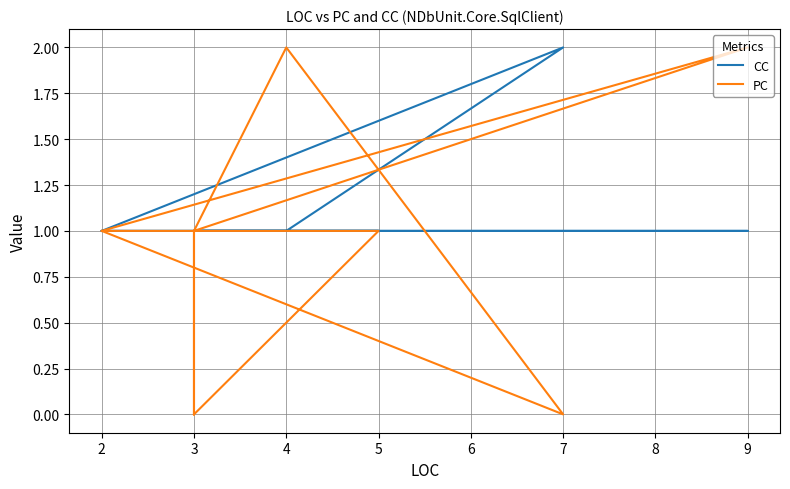

Reading left to right, list all the values displayed in this chart.

CC: 1	2	1	1	1	1	1	1	1	1	1	1	1
PC: 1	0	2	1	0	1	2	2	1	1	1	1	0